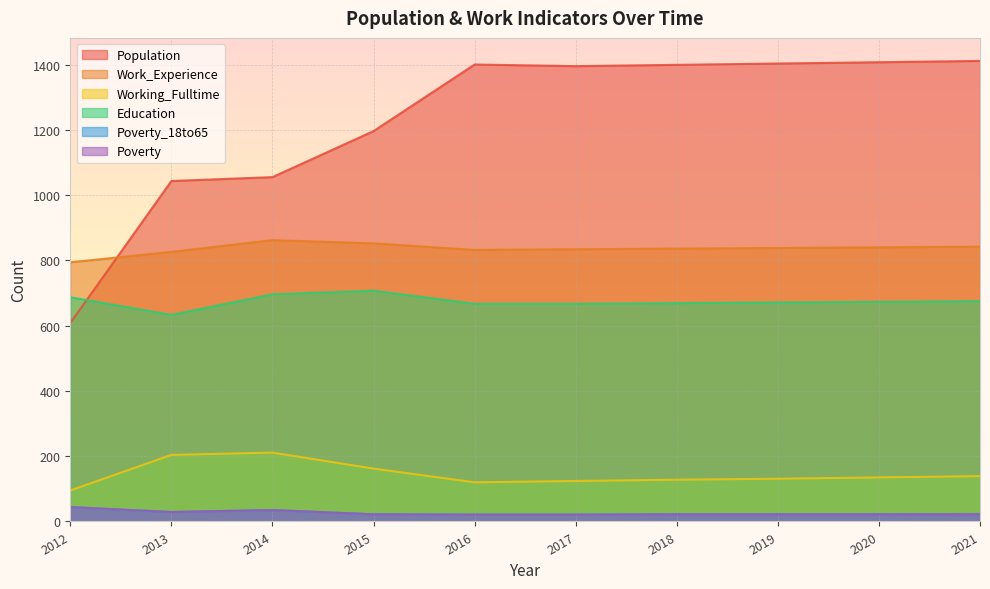

What is the value of the Working_Fulltime point at the 8th from the left?

131